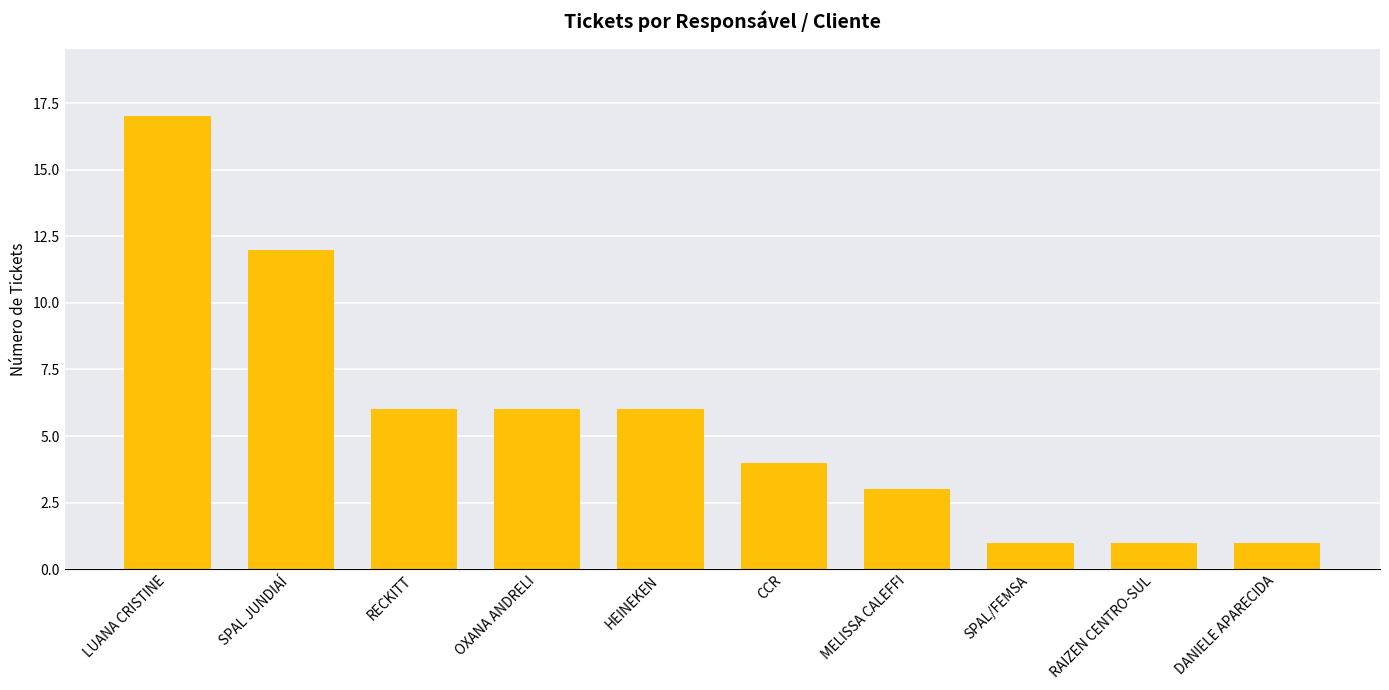

How many distinct data groups are displayed?

1